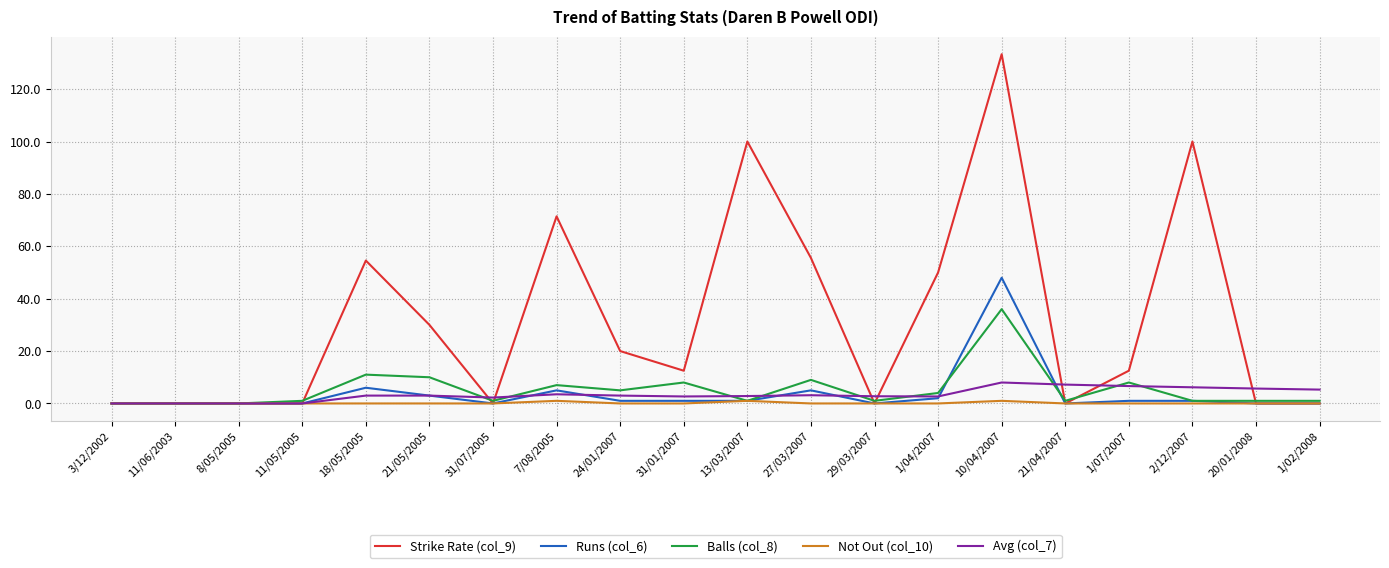

What are all the series names shown in the legend?

Strike Rate (col_9), Runs (col_6), Balls (col_8), Not Out (col_10), Avg (col_7)